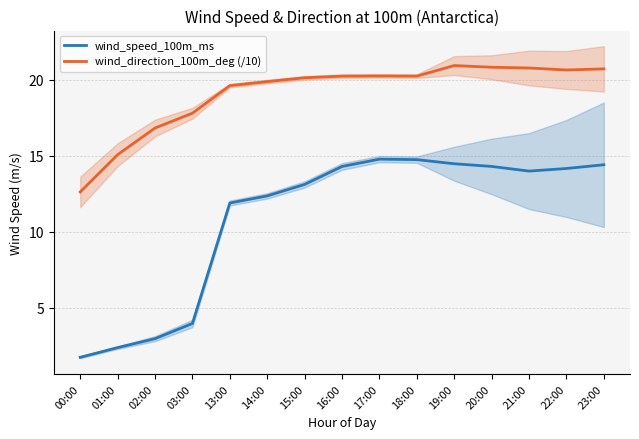

What is the total value across all series at 17:00?

35.1